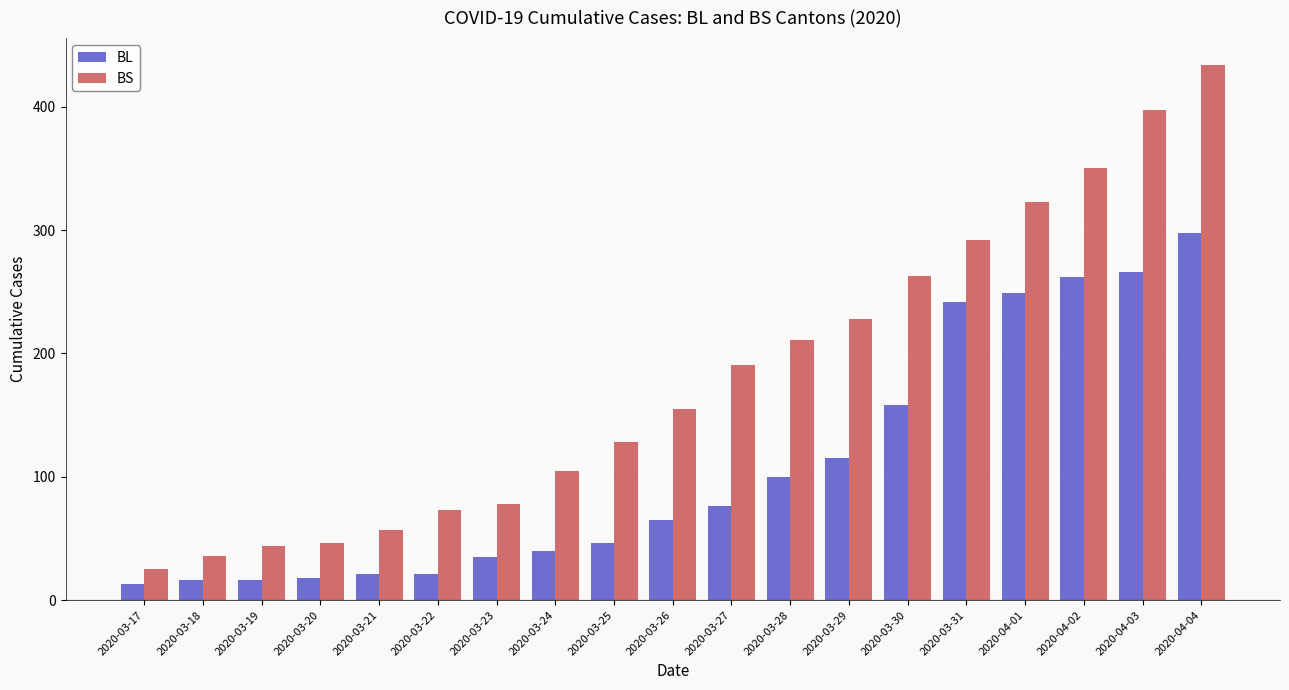

True or false: BS has a value of 46 at 2020-03-20.

True